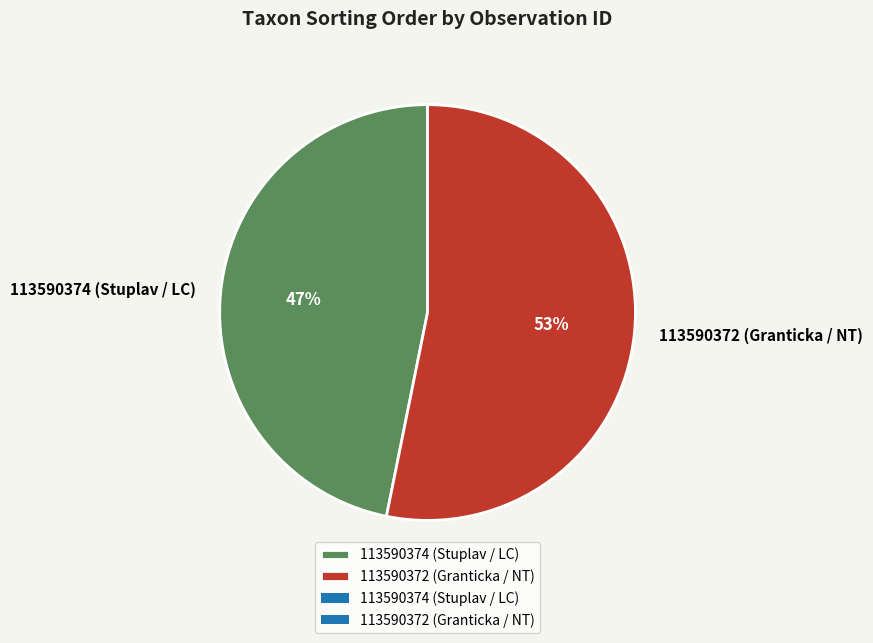

True or false: 113590374 (Stuplav / LC) accounts for 47% of the total.

True